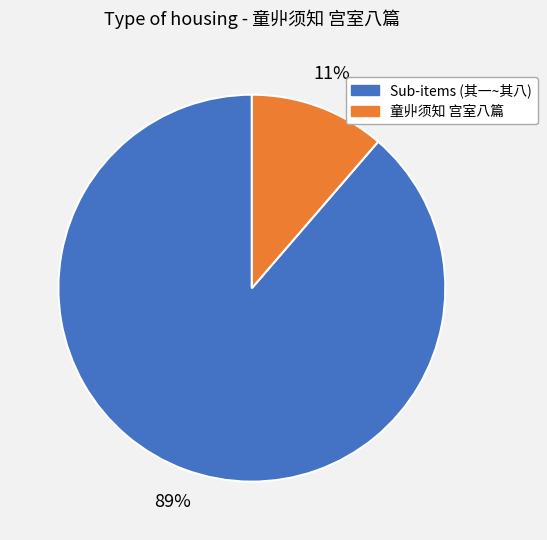

How many segments does this pie chart have?

2